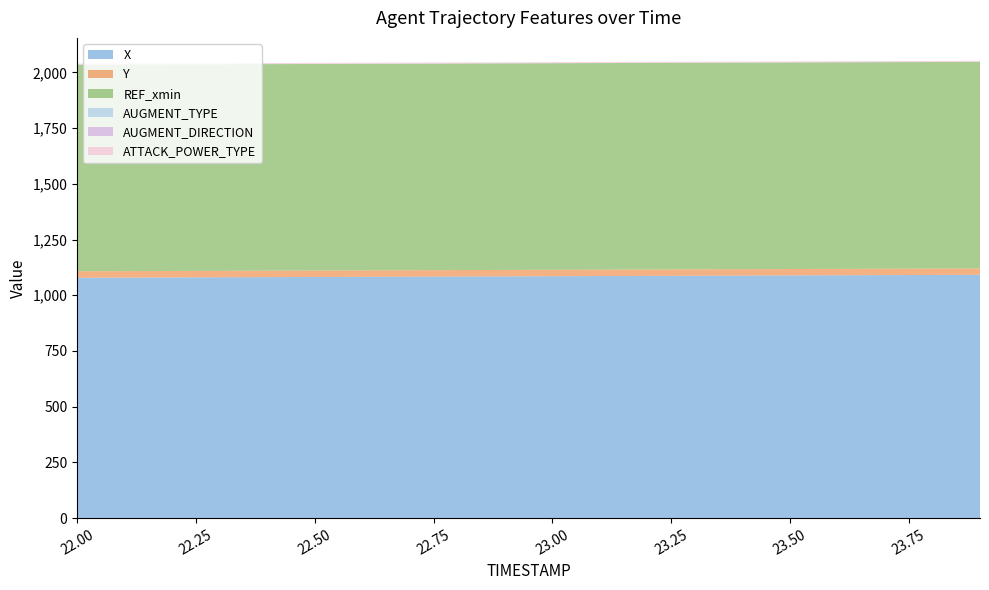

Reading left to right, list all the values displayed in this chart.

X: 22.0=1078.4	22.1=1079.1	22.2=1079.8	22.3=1080.5	22.4=1081.2	22.5=1081.9	22.6=1082.6	22.7=1083.3	22.8=1084.0	22.9=1084.7	23.0=1085.4	23.1=1086.1	23.2=1086.8	23.3=1087.5	23.4=1088.2	23.5=1088.9	23.6=1089.6	23.7=1090.3	23.8=1091.0	23.9=1091.8
Y: 22.0=29.1	22.1=29.1	22.2=29.1	22.3=29.0	22.4=29.0	22.5=29.0	22.6=28.9	22.7=28.9	22.8=28.9	22.9=28.9	23.0=28.8	23.1=28.8	23.2=28.8	23.3=28.7	23.4=28.7	23.5=28.7	23.6=28.7	23.7=28.6	23.8=28.6	23.9=28.6
REF_xmin: 22.0=926.6	22.1=926.6	22.2=926.6	22.3=926.6	22.4=926.6	22.5=926.6	22.6=926.6	22.7=926.6	22.8=926.6	22.9=926.6	23.0=926.6	23.1=926.6	23.2=926.6	23.3=926.6	23.4=926.6	23.5=926.6	23.6=926.6	23.7=926.6	23.8=926.6	23.9=926.6
AUGMENT_TYPE: 22.0=0.0	22.1=0.0	22.2=0.0	22.3=0.0	22.4=0.0	22.5=0.0	22.6=0.0	22.7=0.0	22.8=0.0	22.9=0.0	23.0=0.0	23.1=0.0	23.2=0.0	23.3=0.0	23.4=0.0	23.5=0.0	23.6=0.0	23.7=0.0	23.8=0.0	23.9=0.0
AUGMENT_DIRECTION: 22.0=1.0	22.1=1.0	22.2=1.0	22.3=1.0	22.4=1.0	22.5=1.0	22.6=1.0	22.7=1.0	22.8=1.0	22.9=1.0	23.0=1.0	23.1=1.0	23.2=1.0	23.3=1.0	23.4=1.0	23.5=1.0	23.6=1.0	23.7=1.0	23.8=1.0	23.9=1.0
ATTACK_POWER_TYPE: 22.0=4.0	22.1=4.0	22.2=4.0	22.3=4.0	22.4=4.0	22.5=4.0	22.6=4.0	22.7=4.0	22.8=4.0	22.9=4.0	23.0=4.0	23.1=4.0	23.2=4.0	23.3=4.0	23.4=4.0	23.5=4.0	23.6=4.0	23.7=4.0	23.8=4.0	23.9=4.0